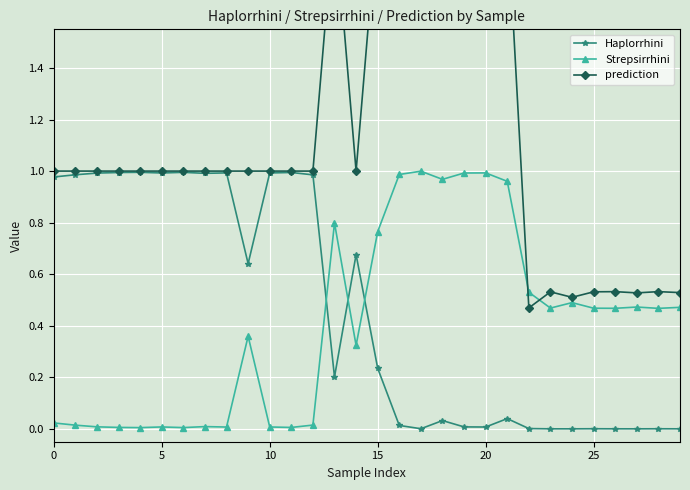

True or false: Haplorrhini and prediction intersect in this chart.

False